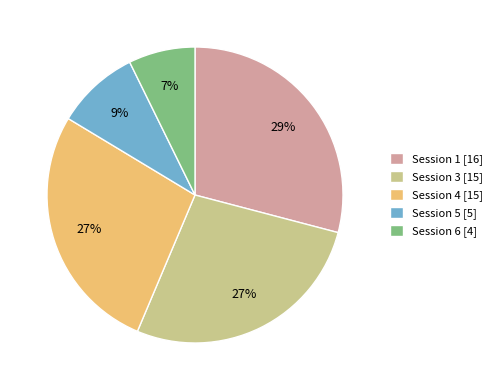

Which has a higher value, Session 6 [4] or Session 3 [15]?

Session 3 [15]